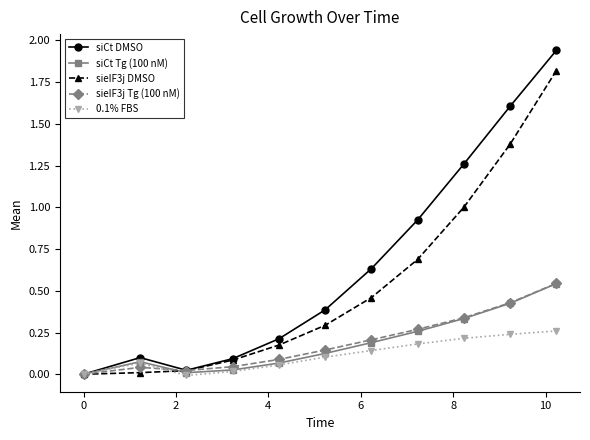

What are all the series names shown in the legend?

siCt DMSO, siCt Tg (100 nM), sieIF3j DMSO, sieIF3j Tg (100 nM), 0.1% FBS